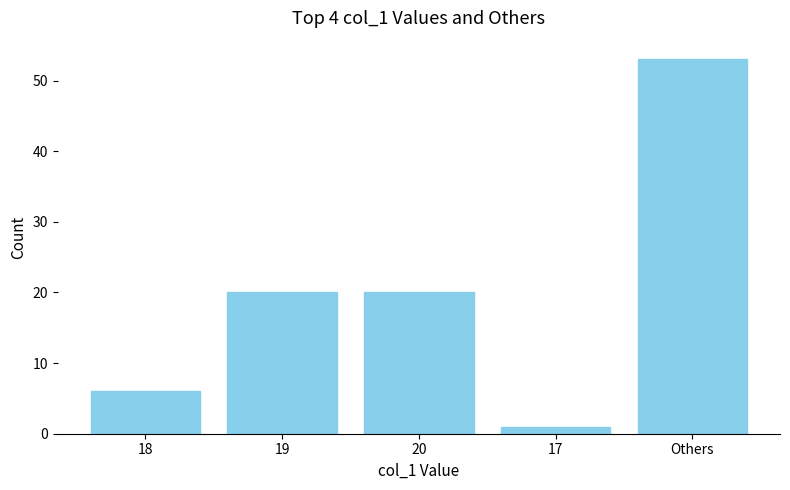

Which has a higher value, 19 or Others?

Others